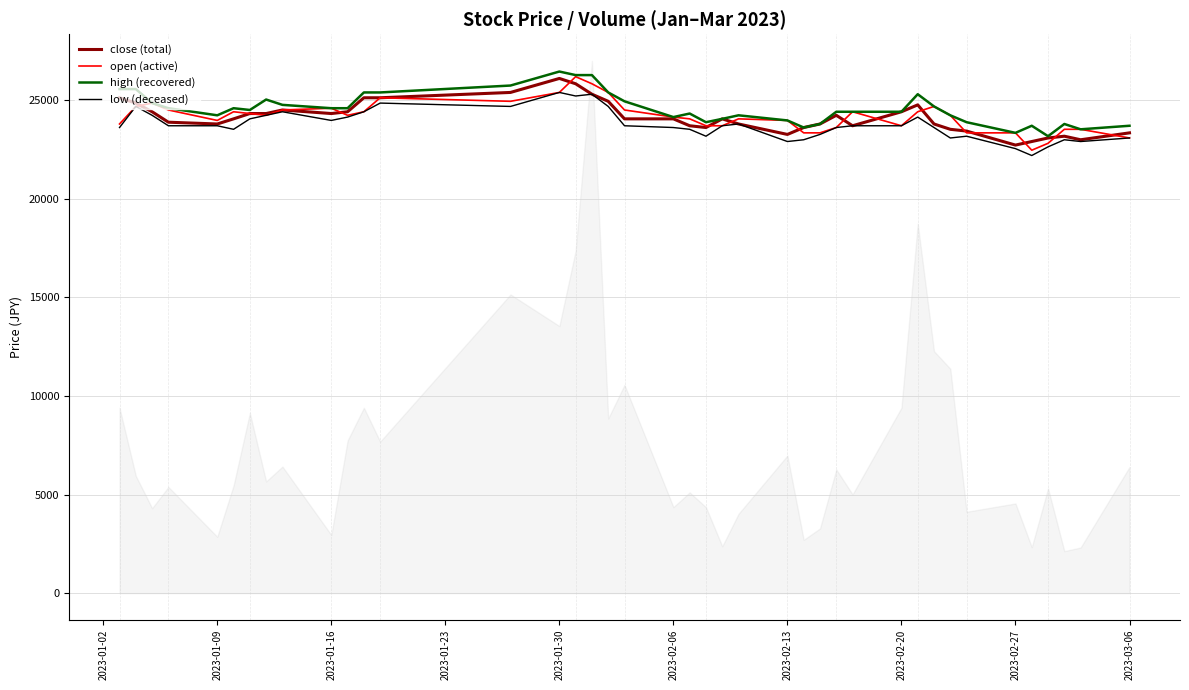

The value of low (deceased) at 2023-02-20 is 15329. True or false?

False